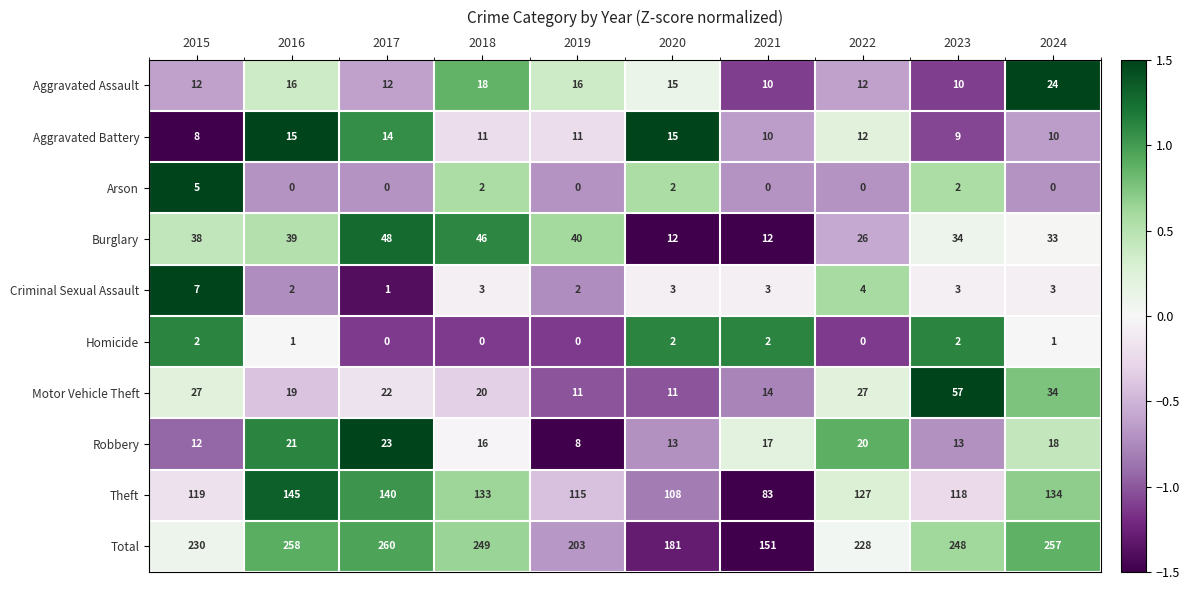

The value of Motor Vehicle Theft at 2017 is 13. True or false?

False